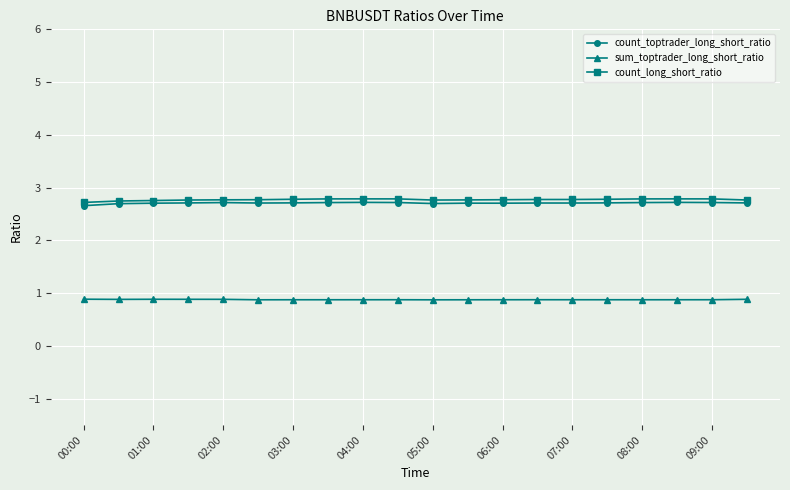

At how many categories does at least one series exceed 2?

20